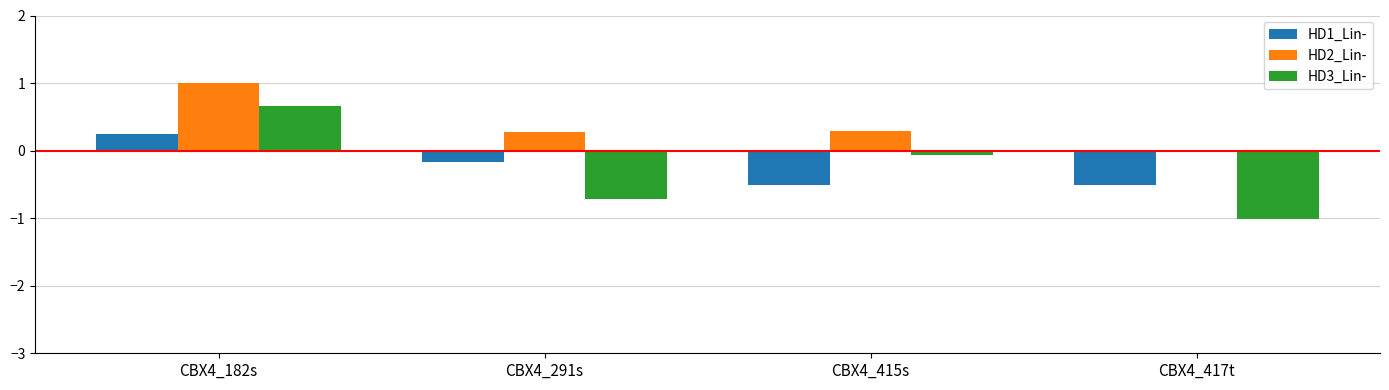

What is the label of the 2nd bar from the left?

CBX4_291s